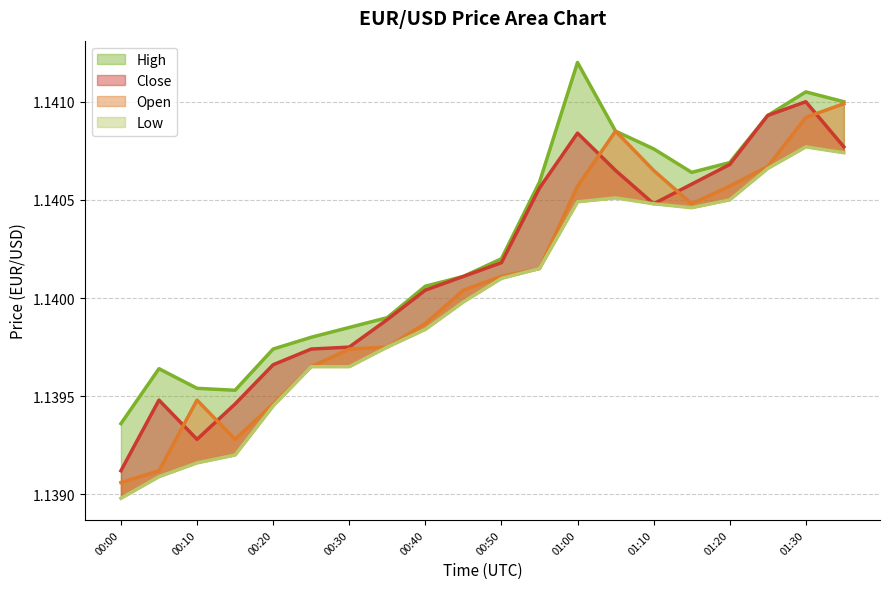

Between which two adjacent categories do Close and Open first intersect?

00:05 and 00:10